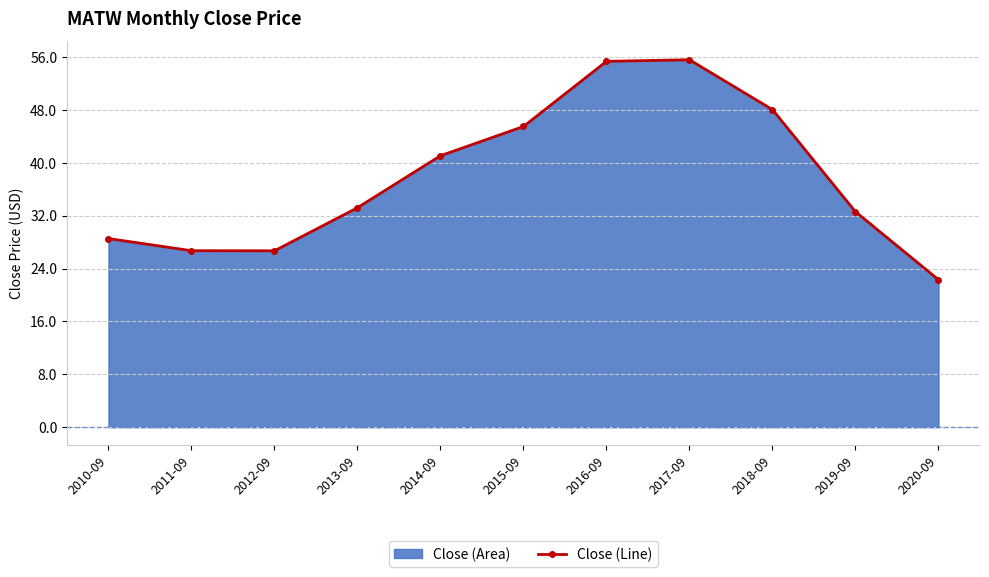

What is the value of the 4th point from the left?

33.2